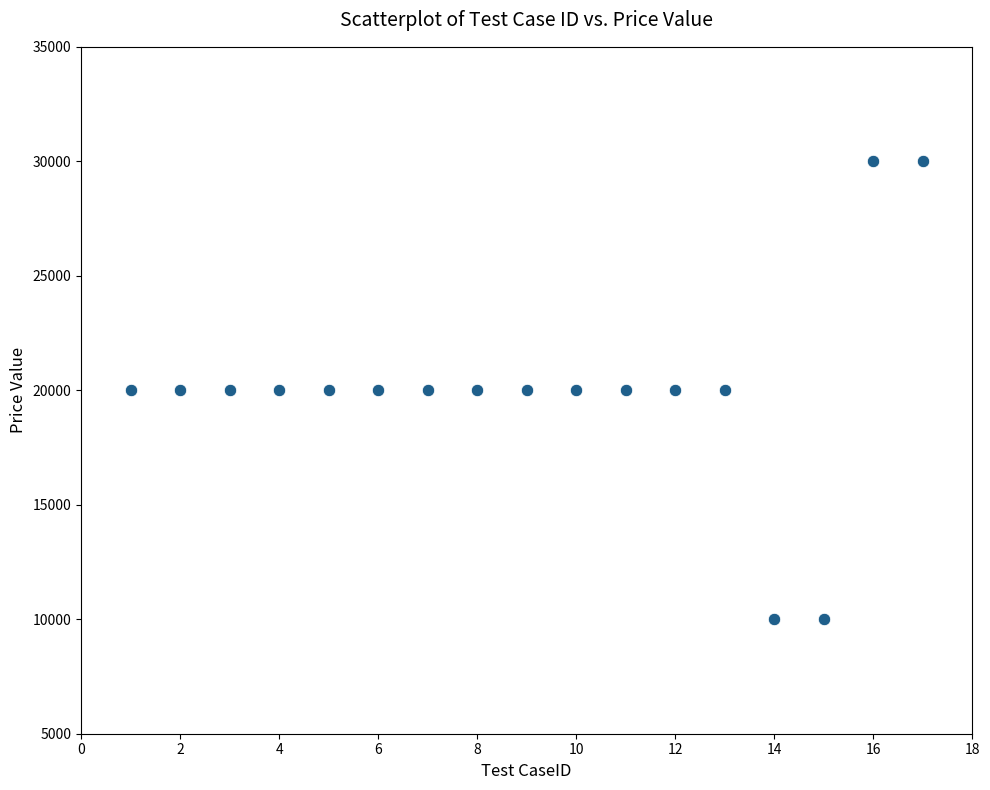

What is the range of X values (max minus min)?

16